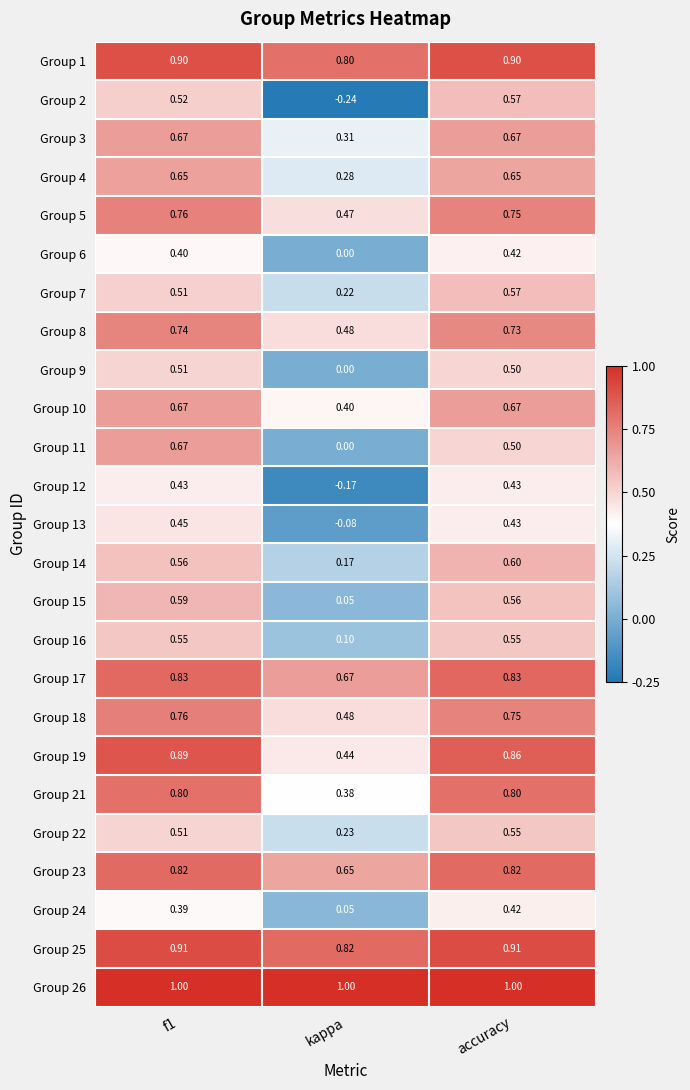

Which label corresponds to the smallest value in the chart?

kappa